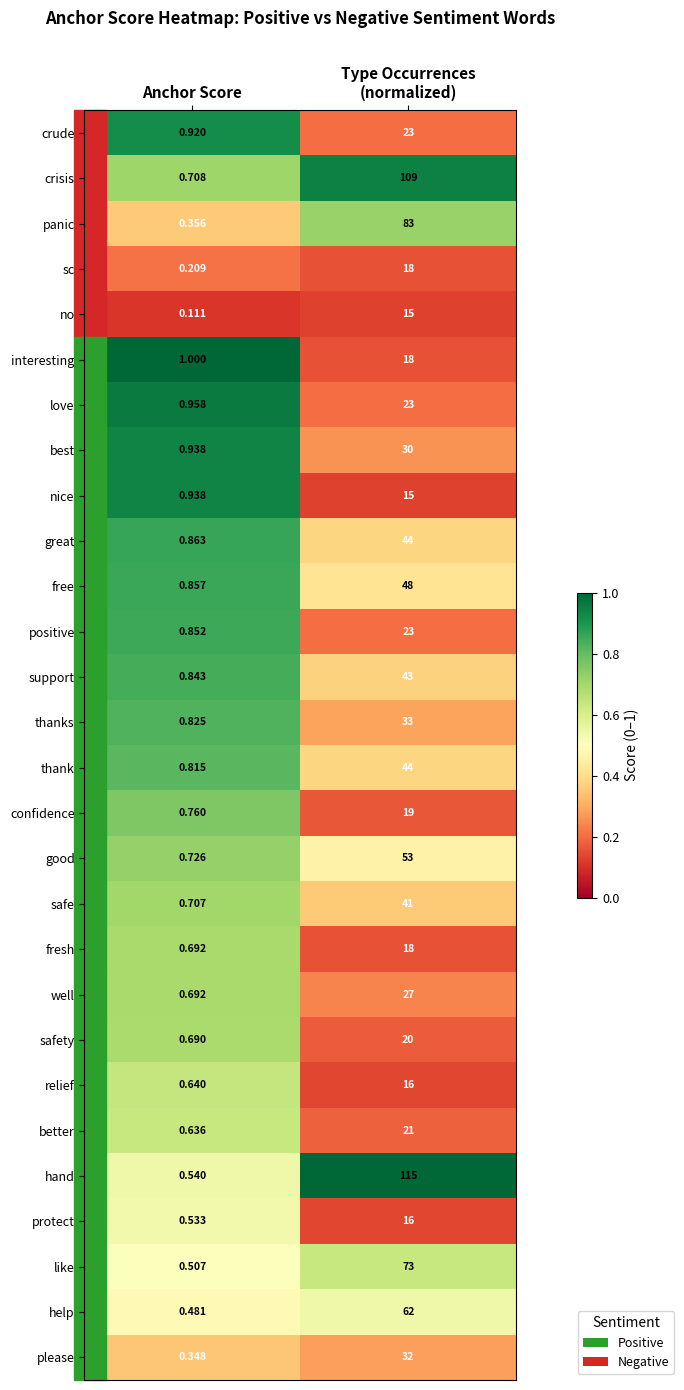

Between Anchor Score and Type Occurrences
(normalized), which series saw the biggest shift?

hand